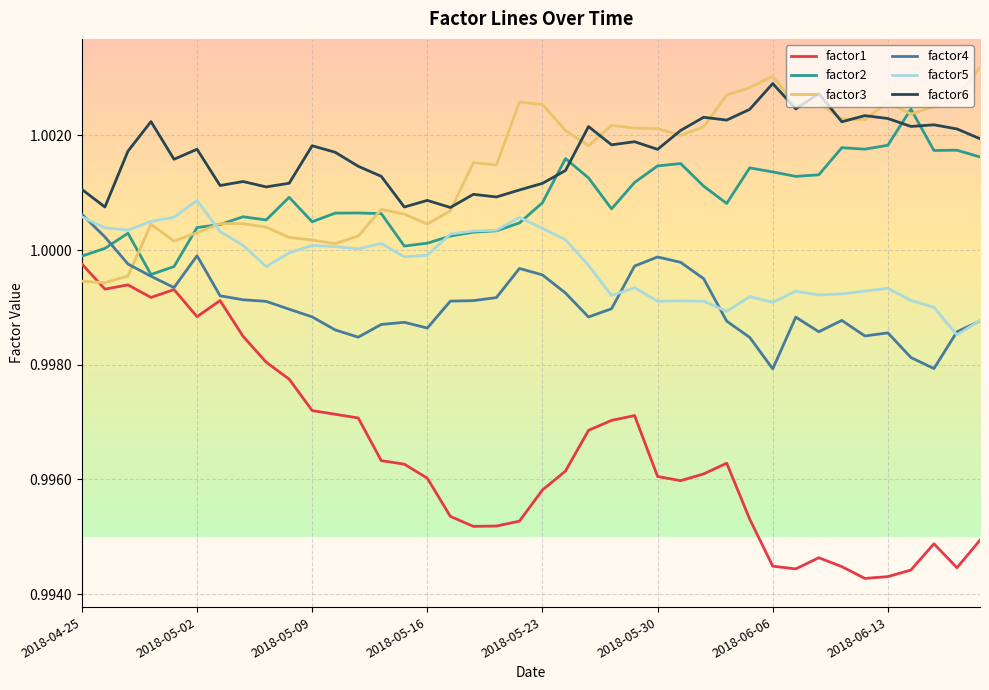

True or false: factor1 and factor5 intersect in this chart.

False